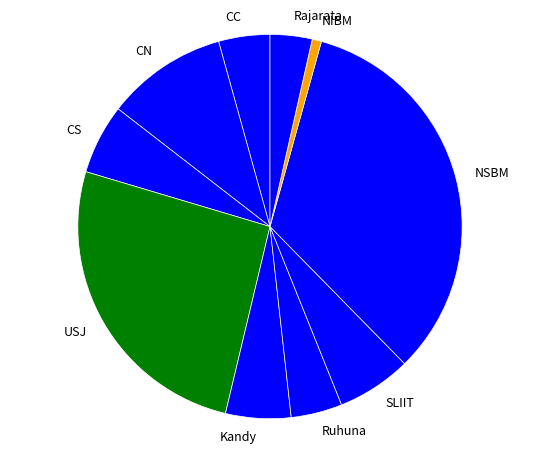

What is the ratio of the value at CN to the value at Kandy?

1.9